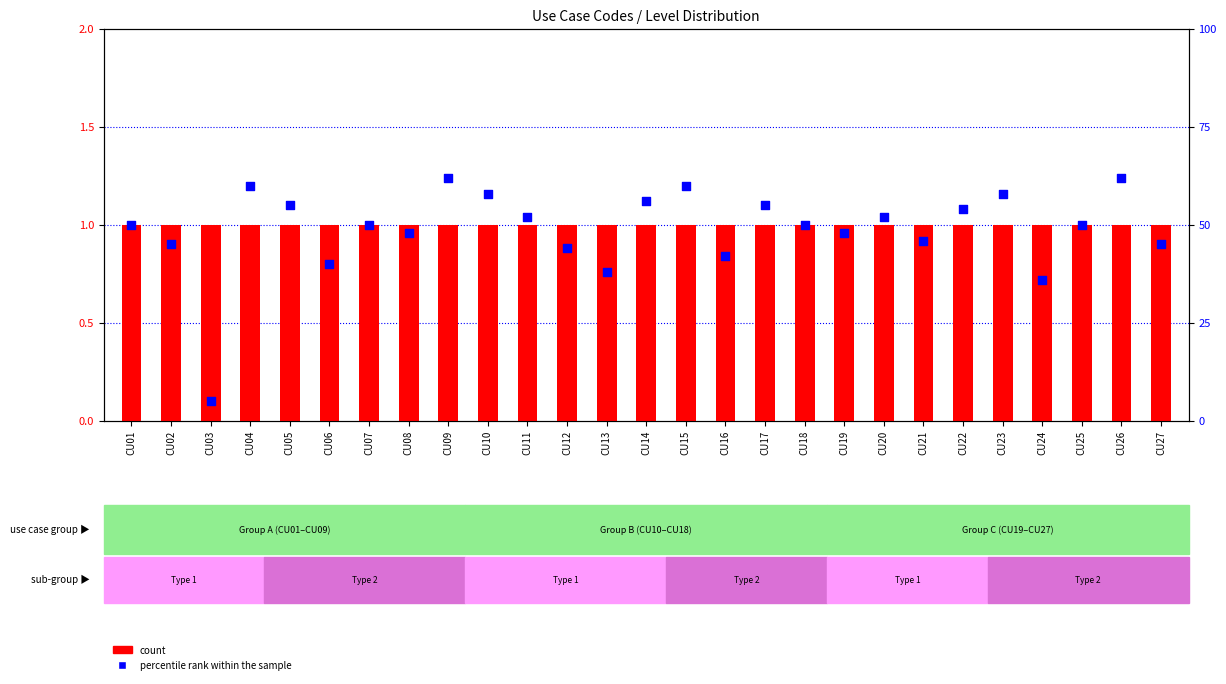

Which series has the largest total across all categories?

percentile rank within the sample